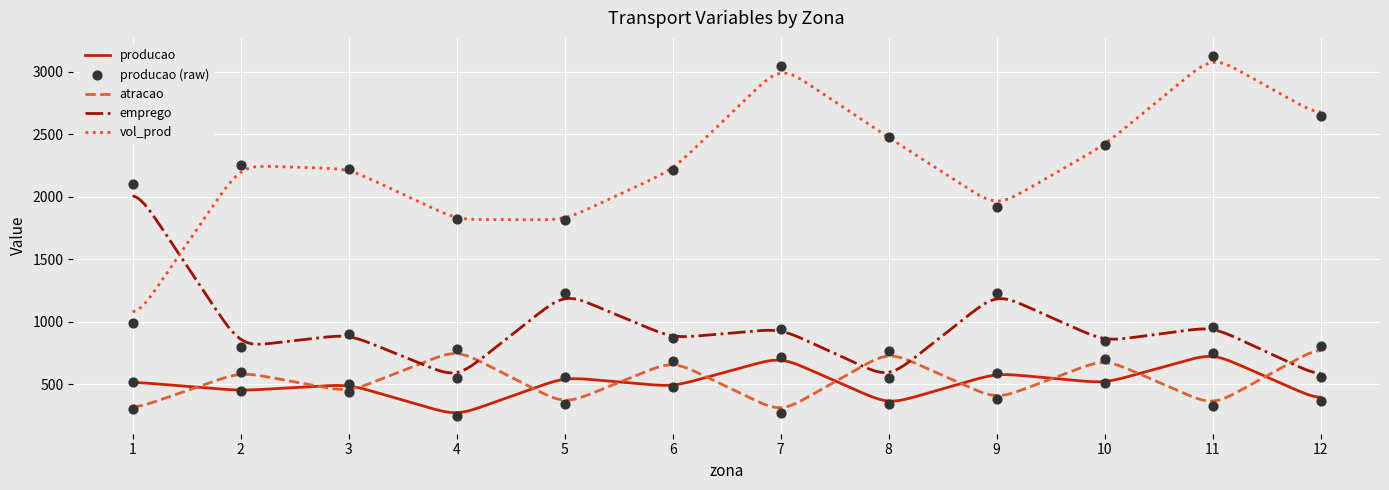

At how many categories does at least one series exceed 2623?

3